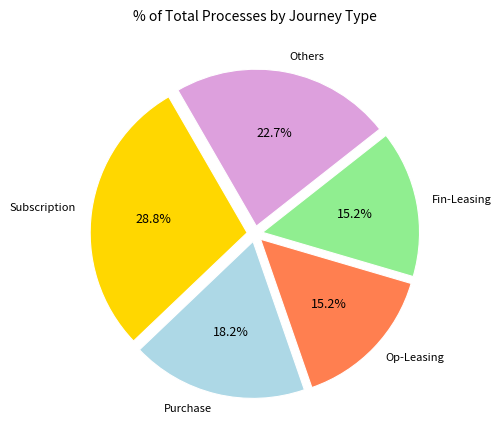

Is it true that Purchase is 5% of the pie?

False